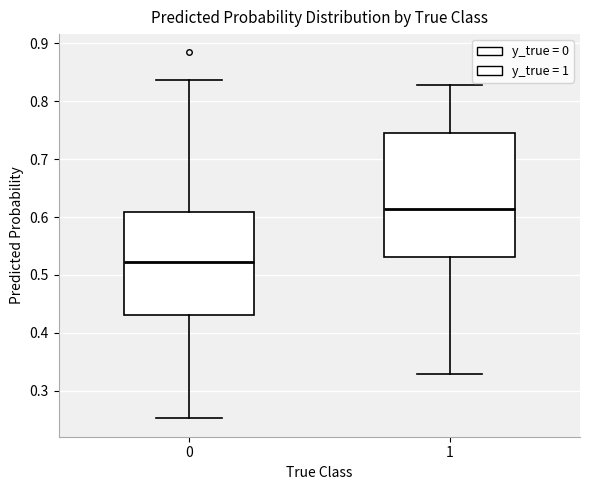

Reading left to right, transcribe this box plot: for each box, give where its median line is, the range the box spans, and where its two whiskers end, as read against the y-axis. The values are not printed on the chart, so give them approximately, as read against the axis.

0: median 0.52, box 0.43 to 0.61, whiskers 0.25 to 0.84
1: median 0.61, box 0.53 to 0.74, whiskers 0.33 to 0.83